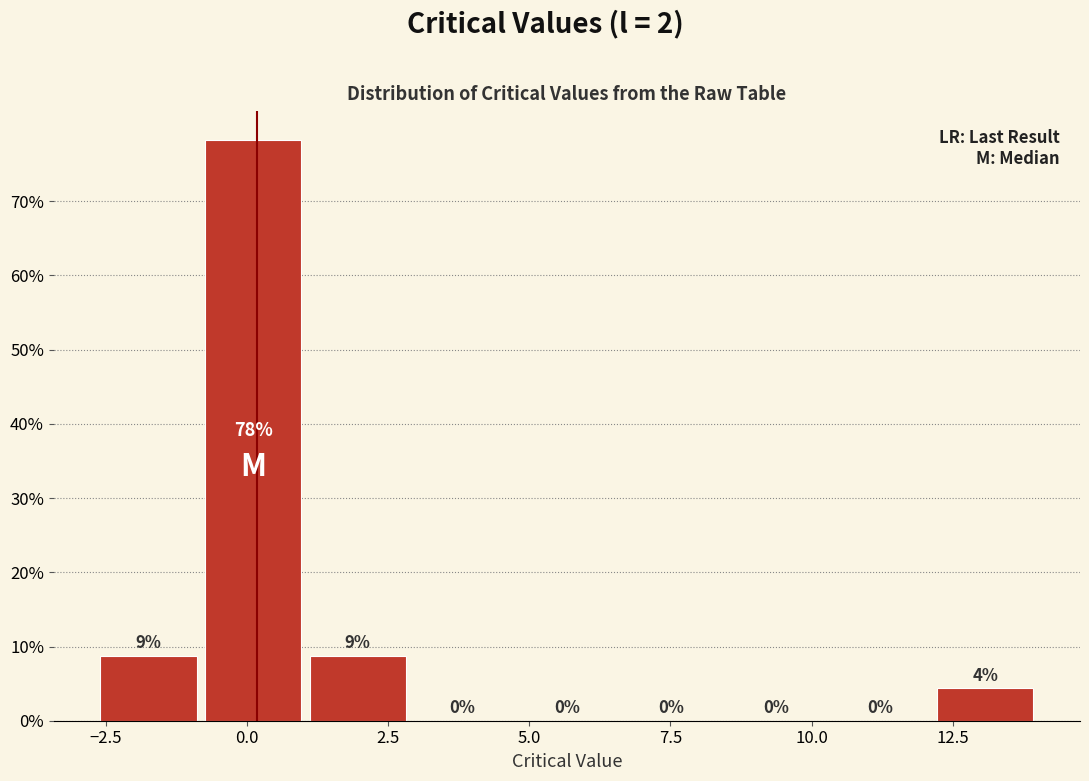

Read against the x-axis, roughly where is the centre of the tallest bar?

0.0